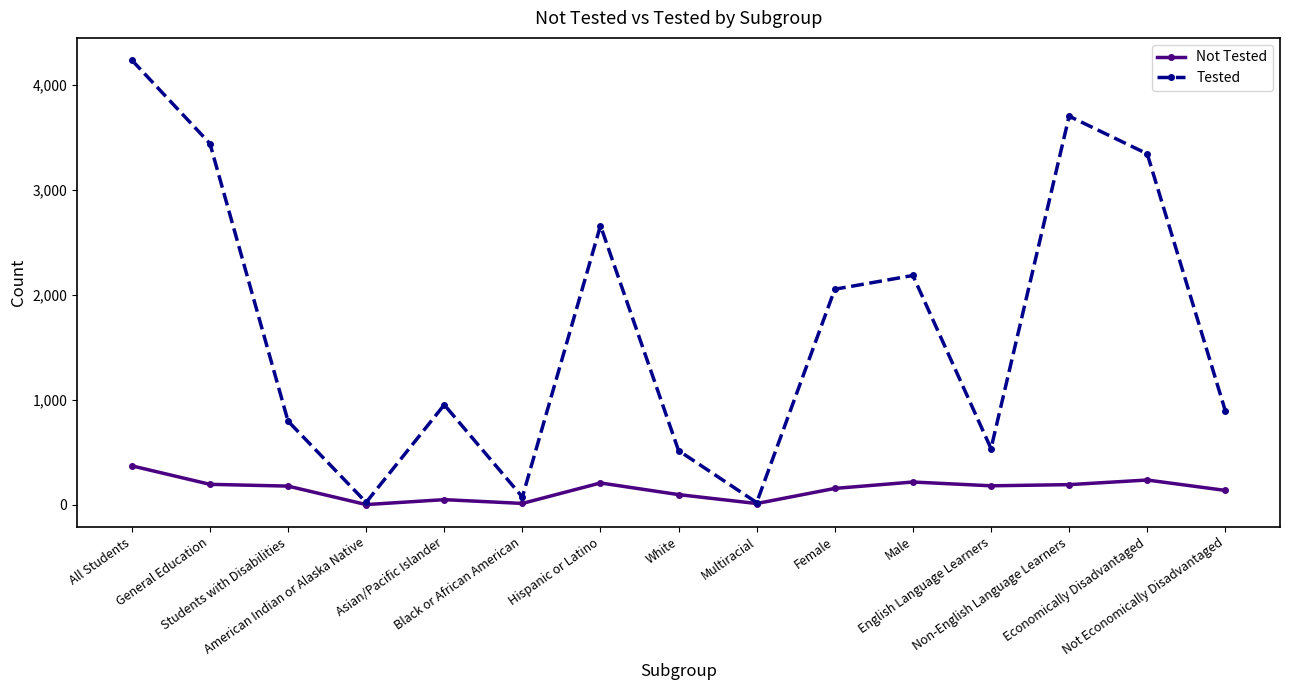

Which category has the highest value in the Not Tested series?

All Students